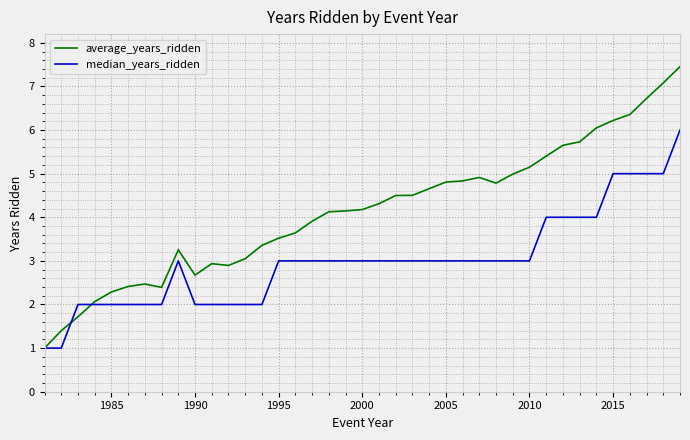

What is the minimum value shown in the chart?

1.0